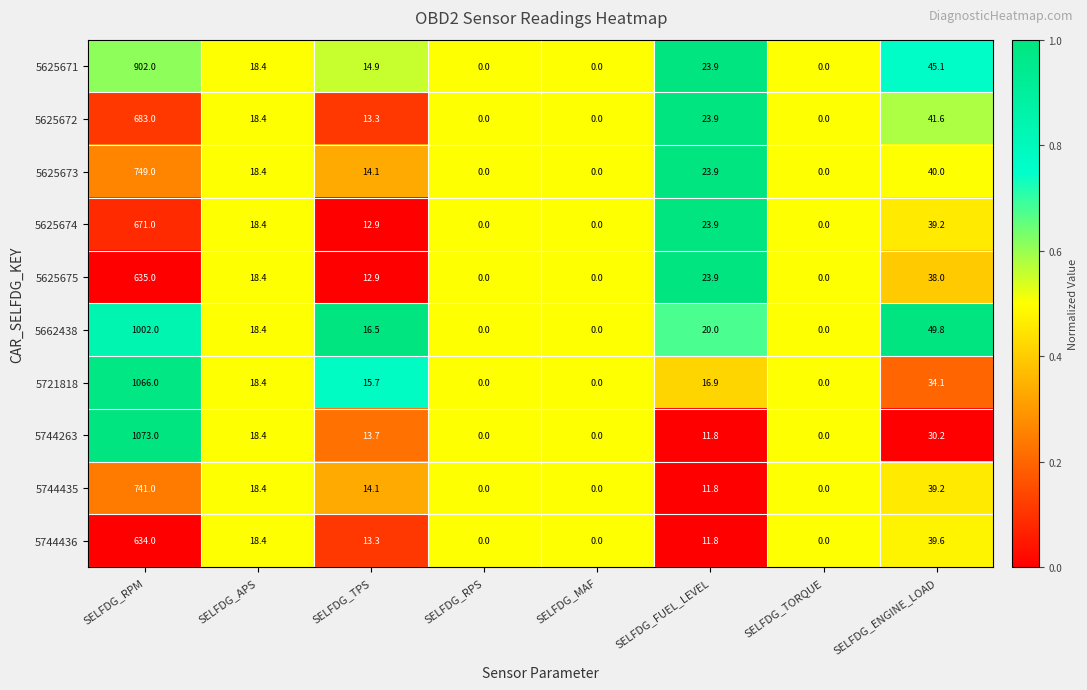

Which category has the highest value across all series?

SELFDG_RPM